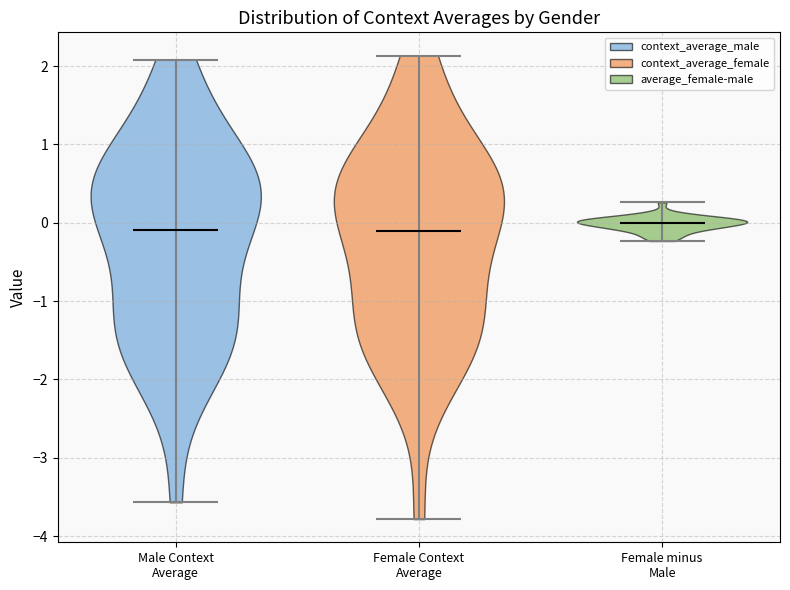

Reading left to right, read every violin against the y-axis: where its median line is, and the lowest and highest points it reaches. The values are not printed on the chart, so give them approximately, as read against the axis.

Male Context Average: median line -0.1, lowest point -3.6, highest point 2.1
Female Context Average: median line -0.1, lowest point -3.8, highest point 2.1
Female minus Male: median line 0.0, lowest point -0.2, highest point 0.3